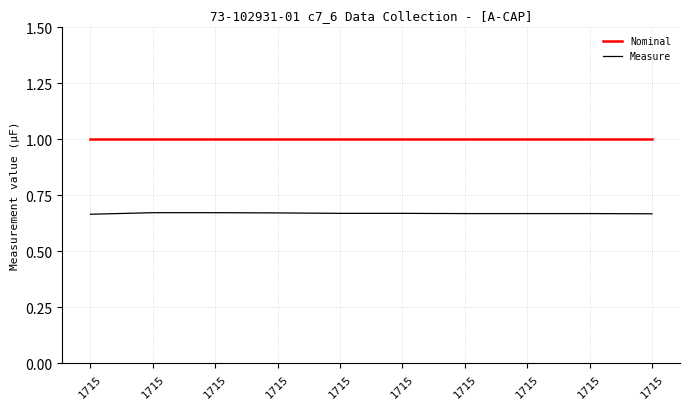

Rank the series at 1715 from lowest to highest value.

Measure, Nominal